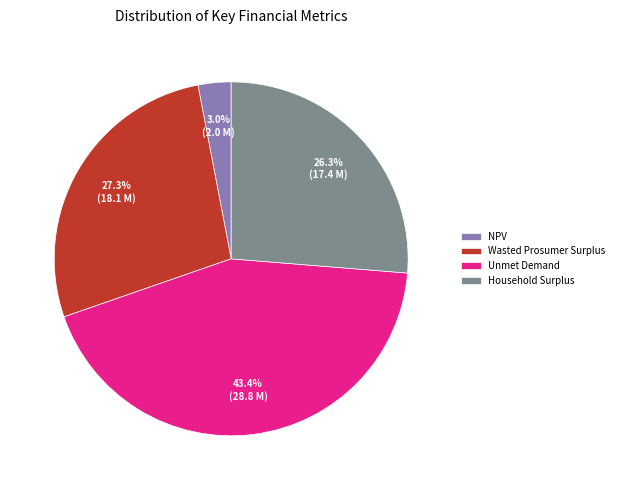

What is the ratio of the value at Wasted Prosumer Surplus to the value at Unmet Demand?

0.6